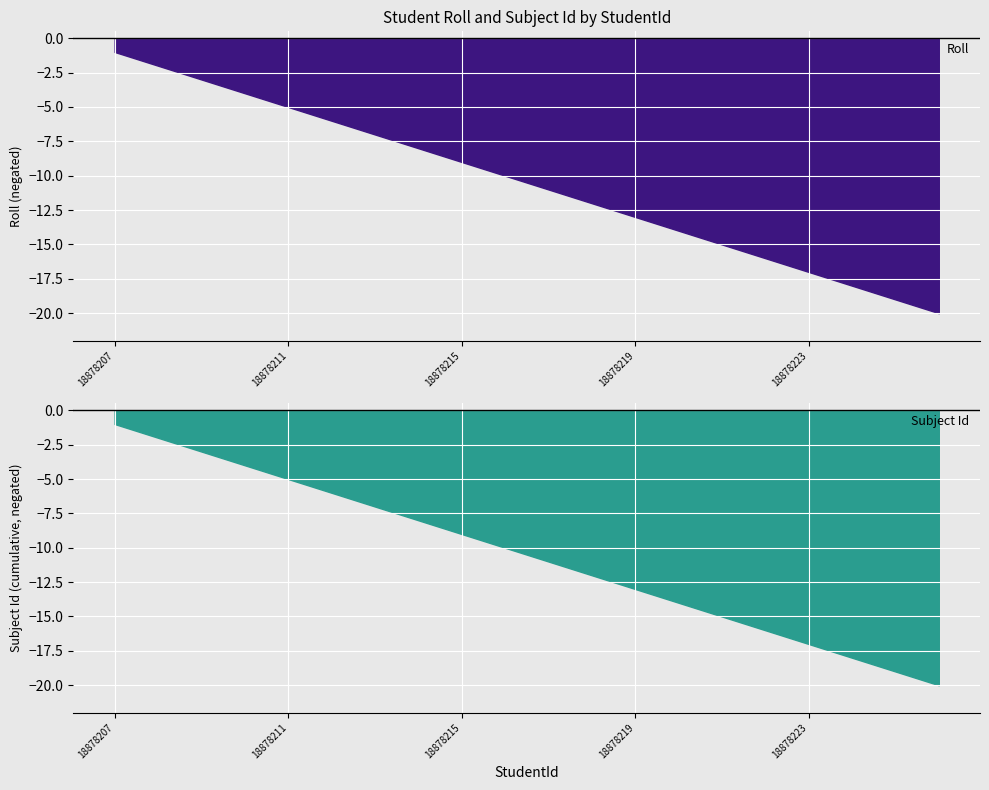

Which series has the largest total across all categories?

Roll